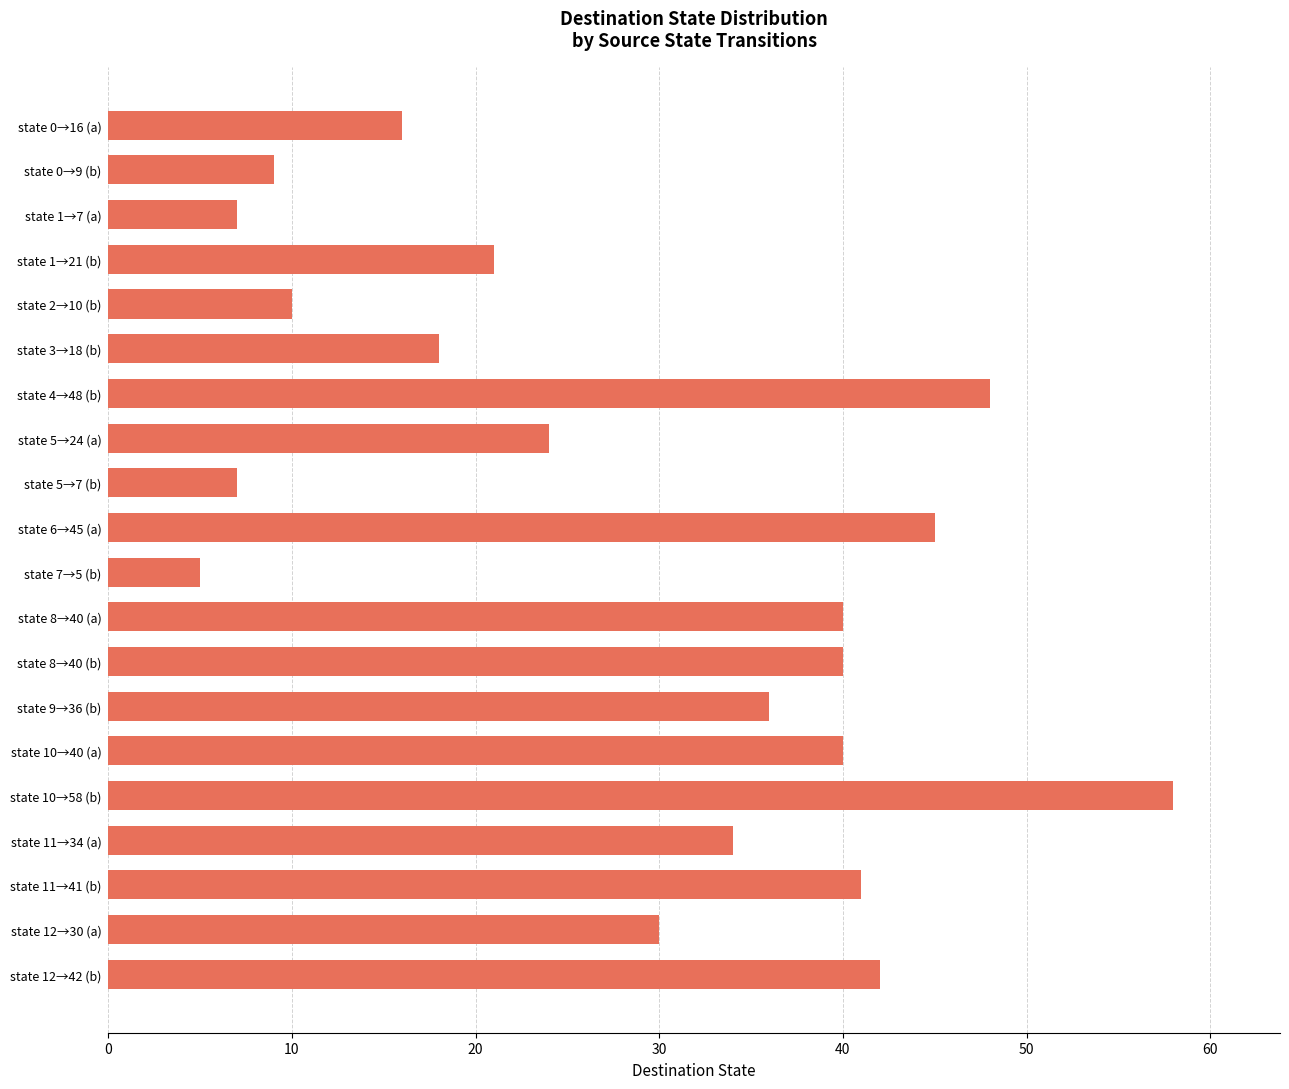

The chart shows a value of 41 at state 12→30 (a). True or false?

False